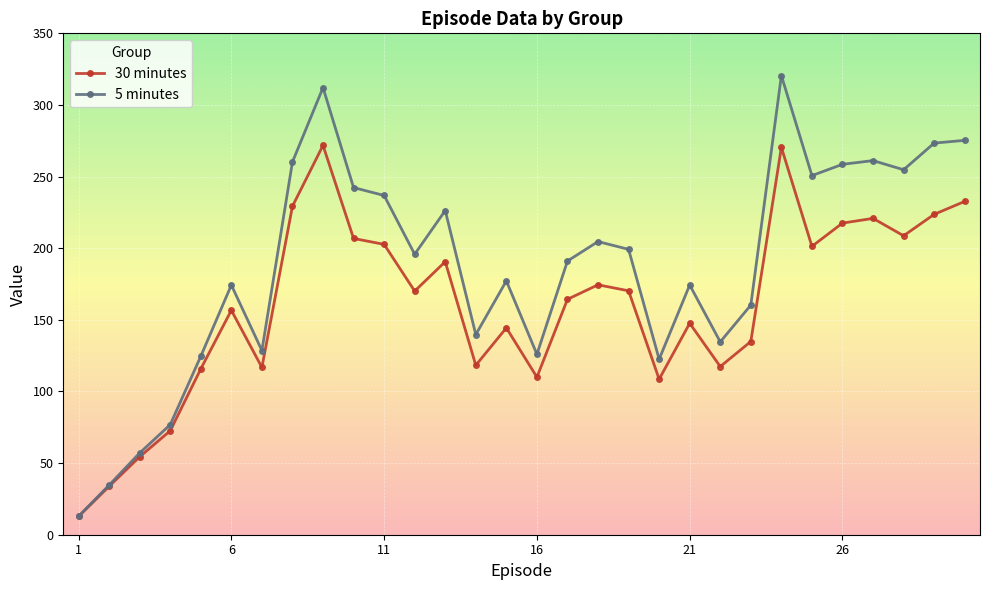

What is the highest value of the 5 minutes series?

320.5